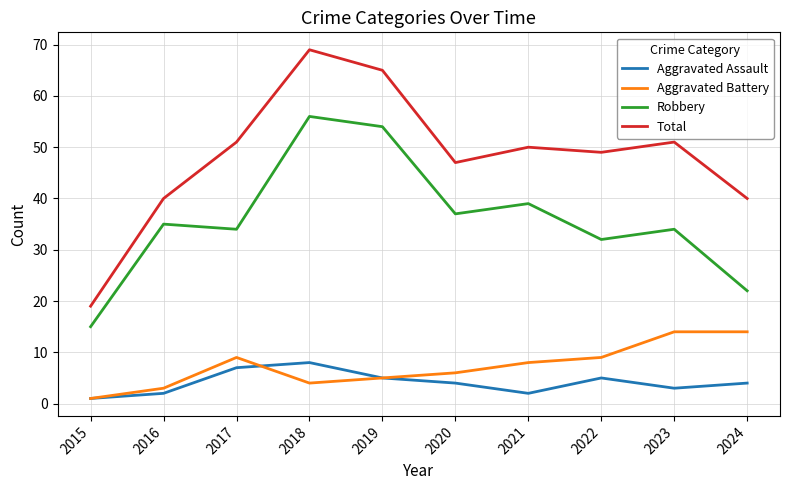

What is the greatest value displayed?

69